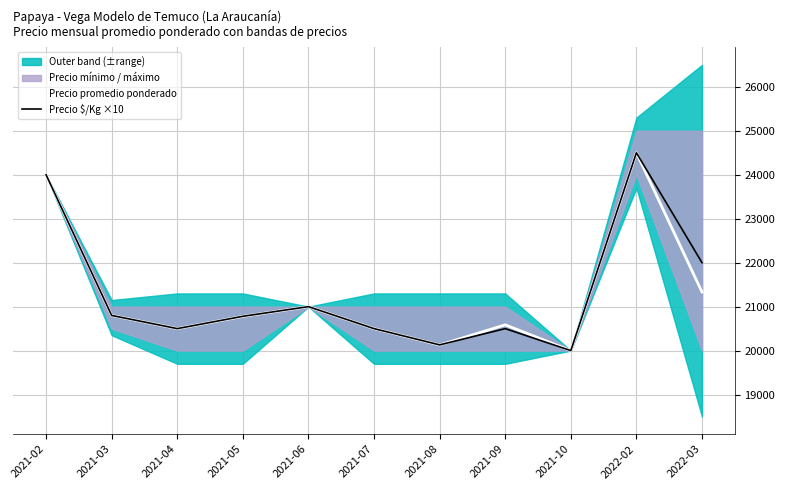

Does the chart display data point markers on the line(s)?

No